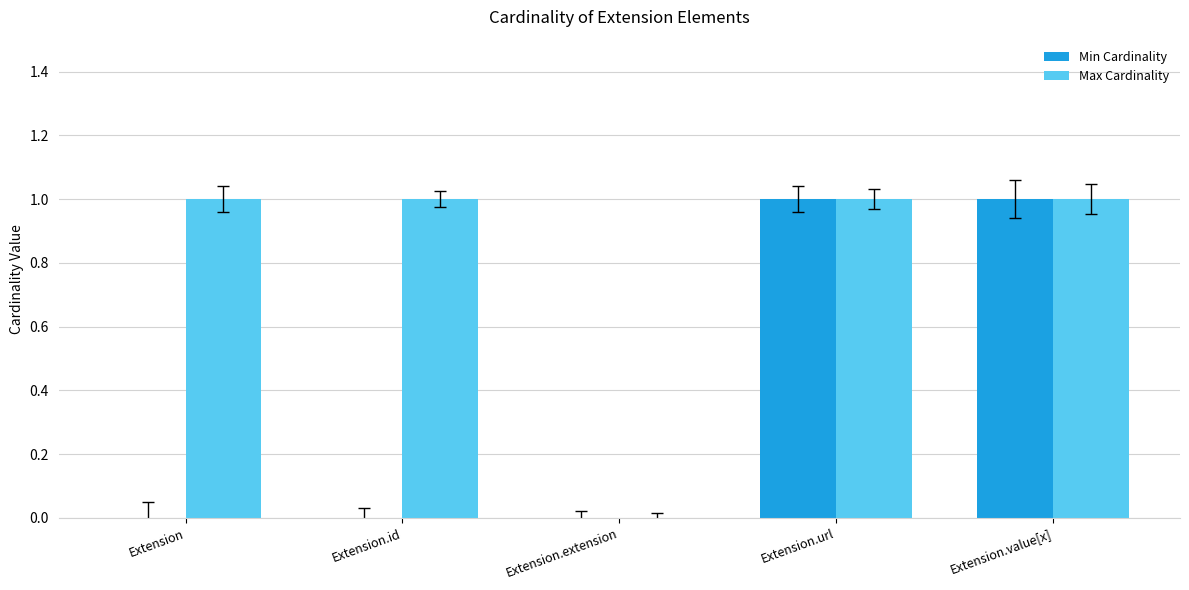

Which series has the largest total across all categories?

Max Cardinality